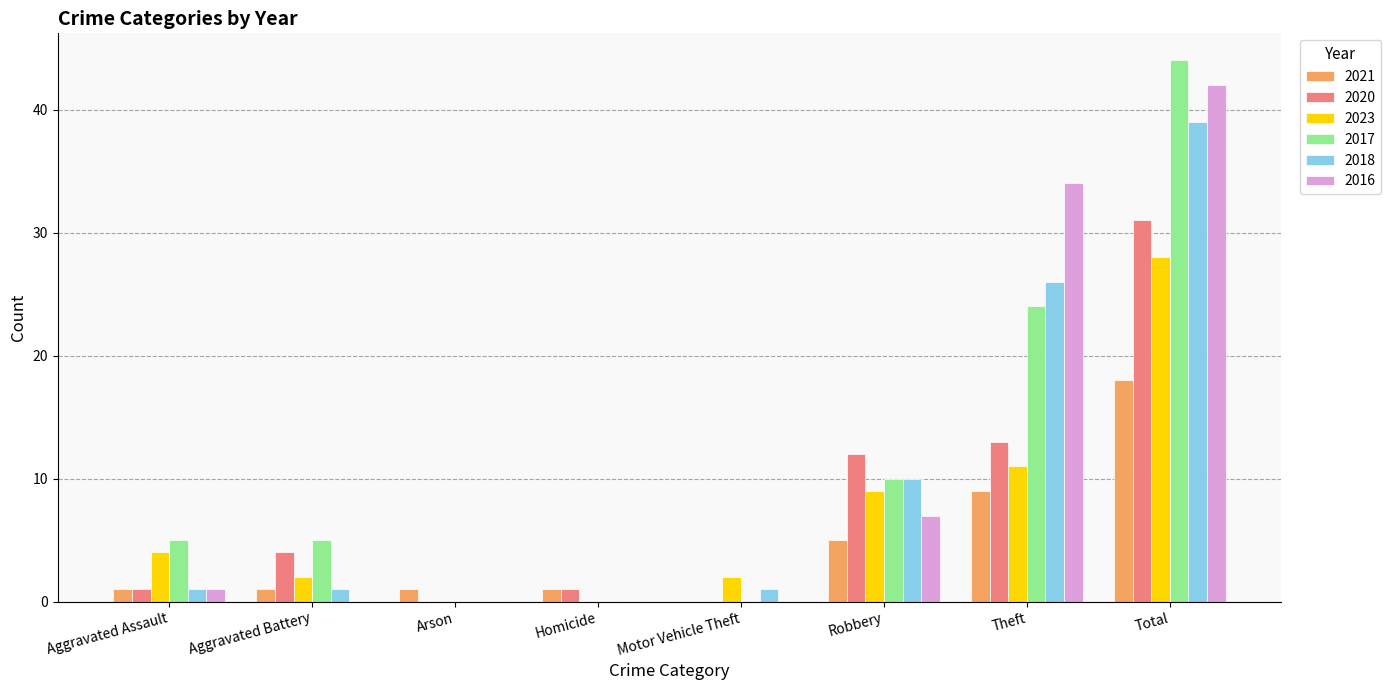

Which series changed the most between Motor Vehicle Theft and Robbery?

2020